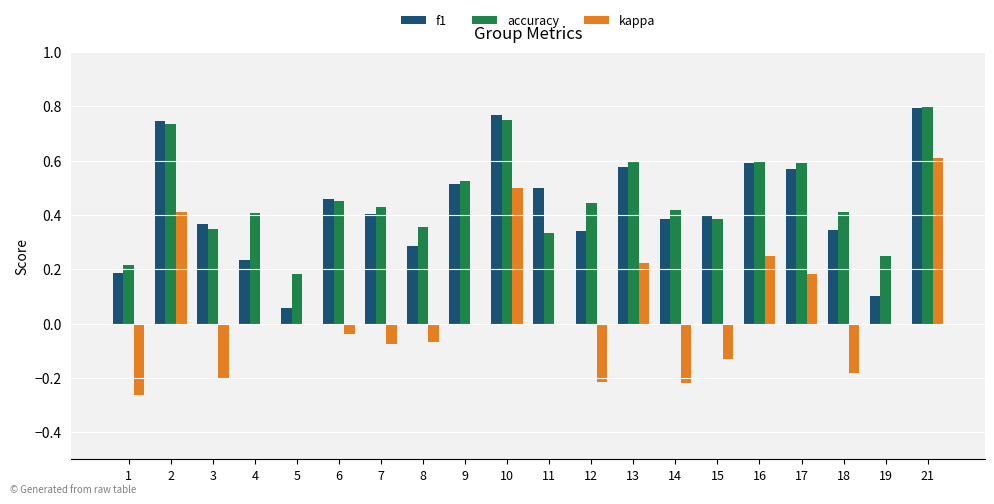

Which label corresponds to the largest value in the chart?

21